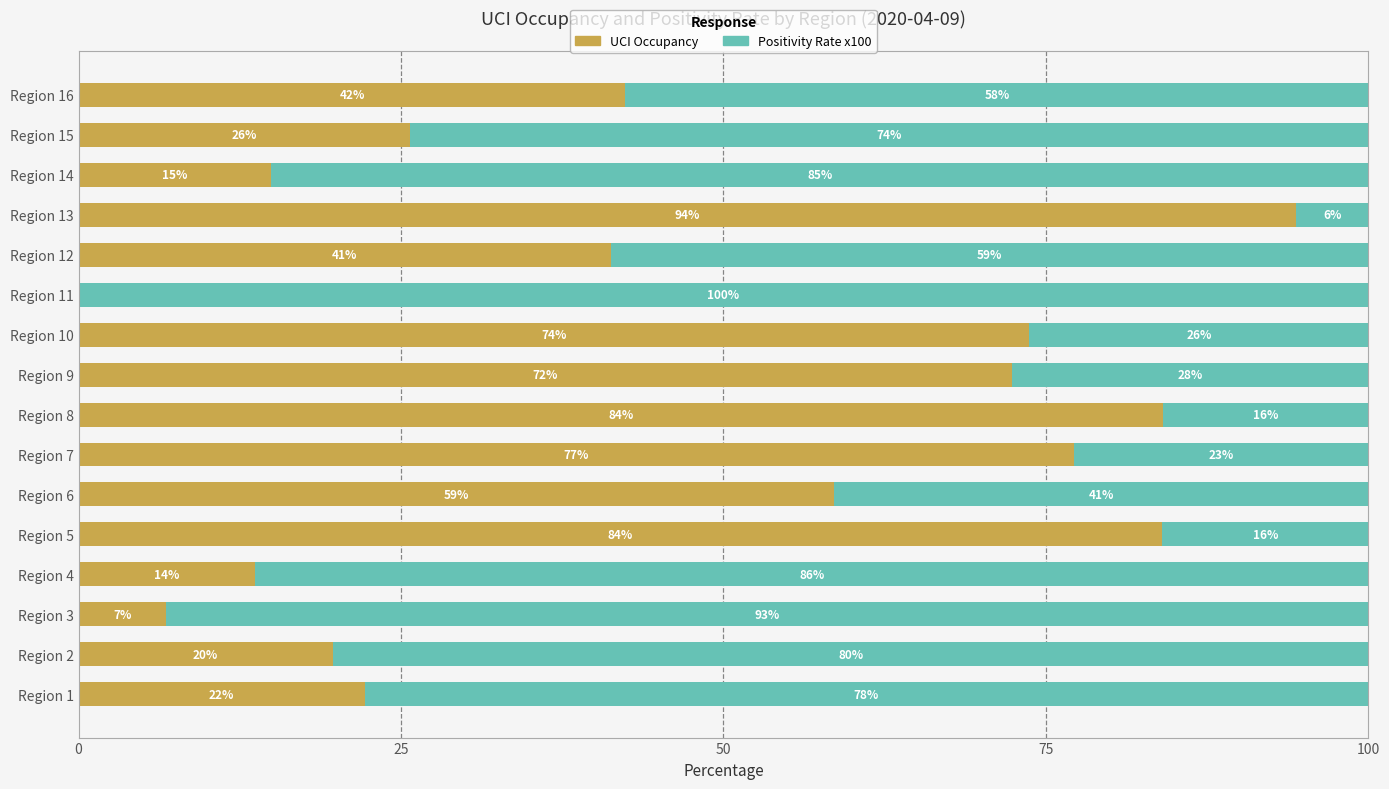

At which label does UCI Occupancy reach its peak?

Region 13